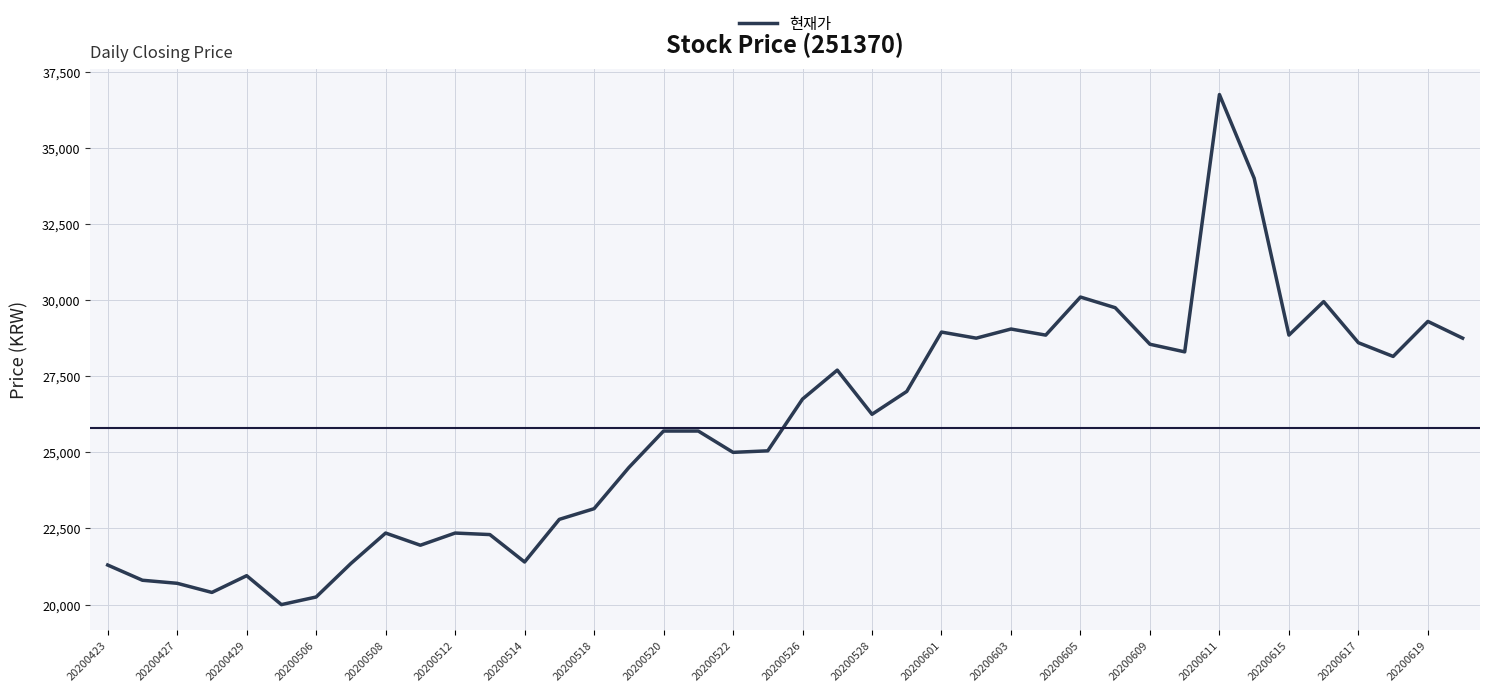

What is the smallest value displayed?

20000